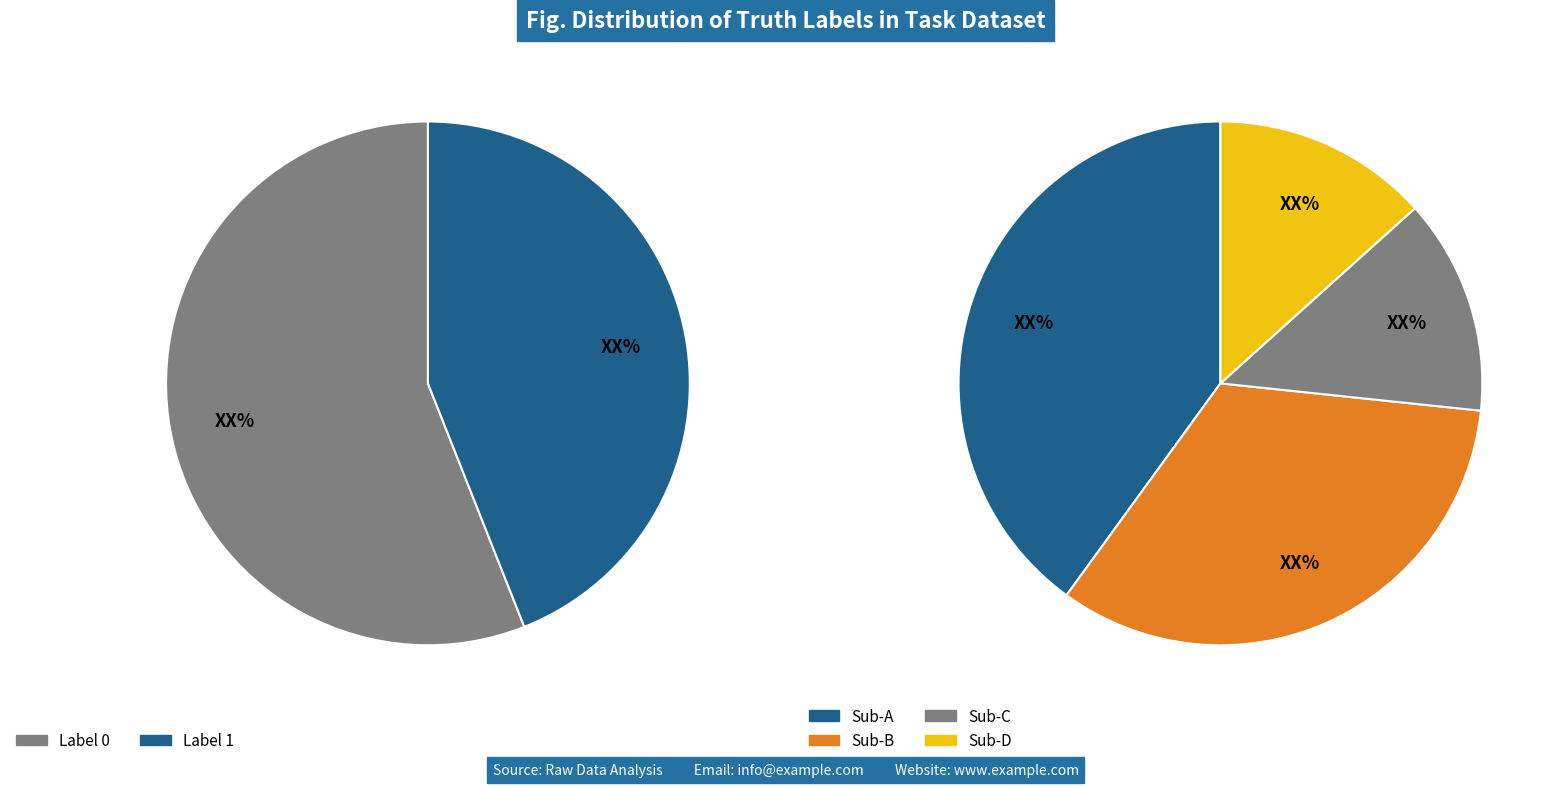

Rank the categories by value from lowest to highest.

1, 0